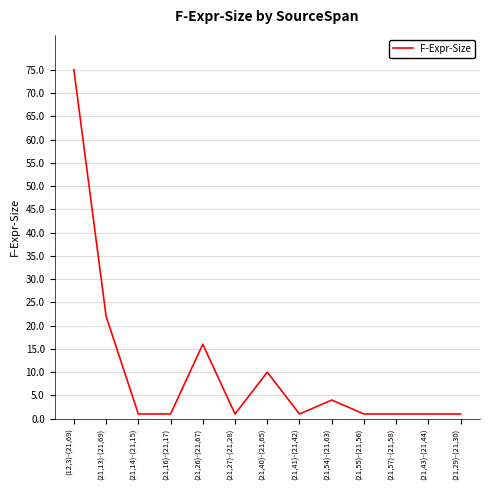

What is the sum of the values at (21,41)-(21,42) and (21,26)-(21,67)?

17